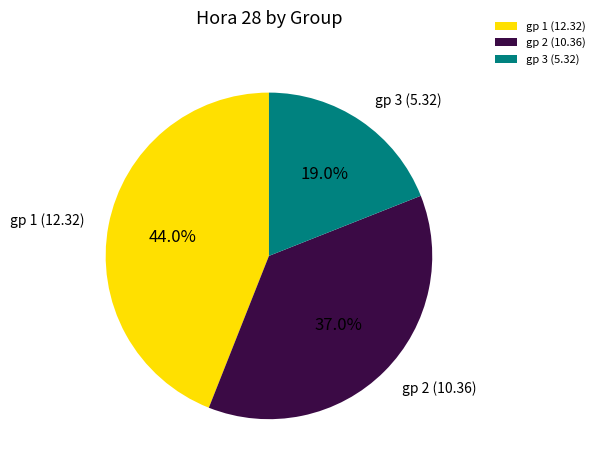

Approximately how many times larger is the value at gp 3 (5.32) compared to gp 2 (10.36)?

0.5